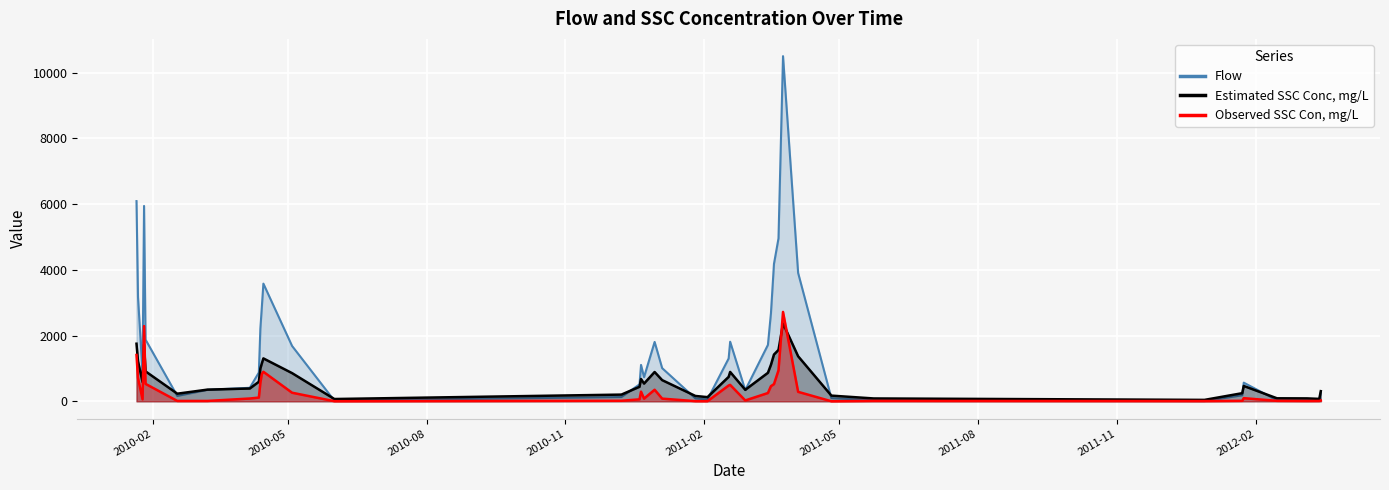

At 2011-12-29, list the series in order from largest to smallest.

Estimated SSC Conc, mg/L, Flow, Observed SSC Con, mg/L